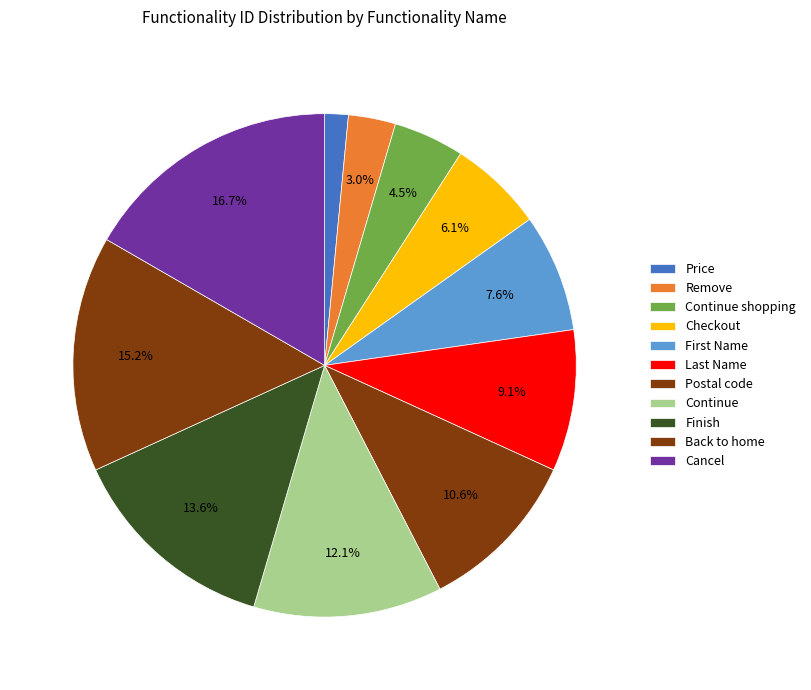

Rank the categories by value from highest to lowest.

Cancel, Back to home, Finish, Continue, Postal code, Last Name, First Name, Checkout, Continue shopping, Remove, Price